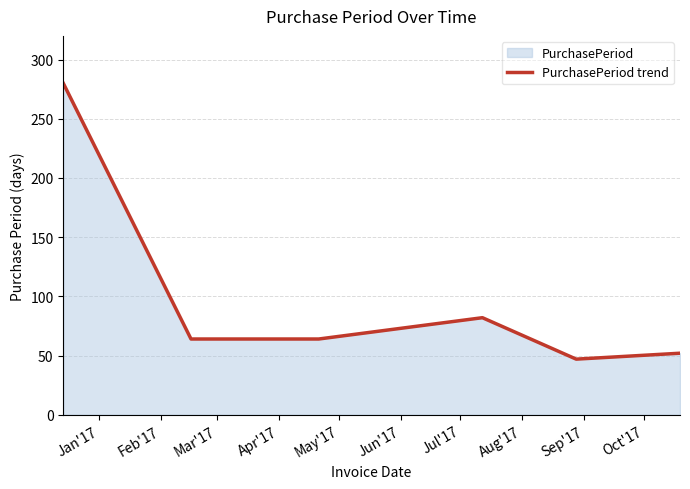

How many interior local peaks (higher than both neighbors) does the data have?

1